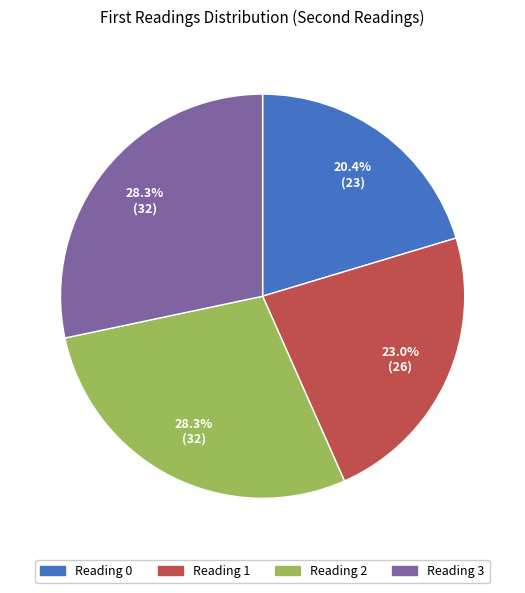

Approximately how many times larger is the value at Reading 1 compared to Reading 0?

1.1